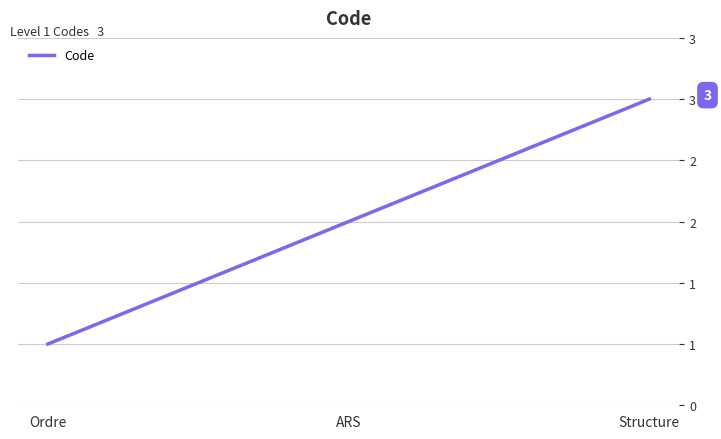

At which label is the value closest to 2?

ARS